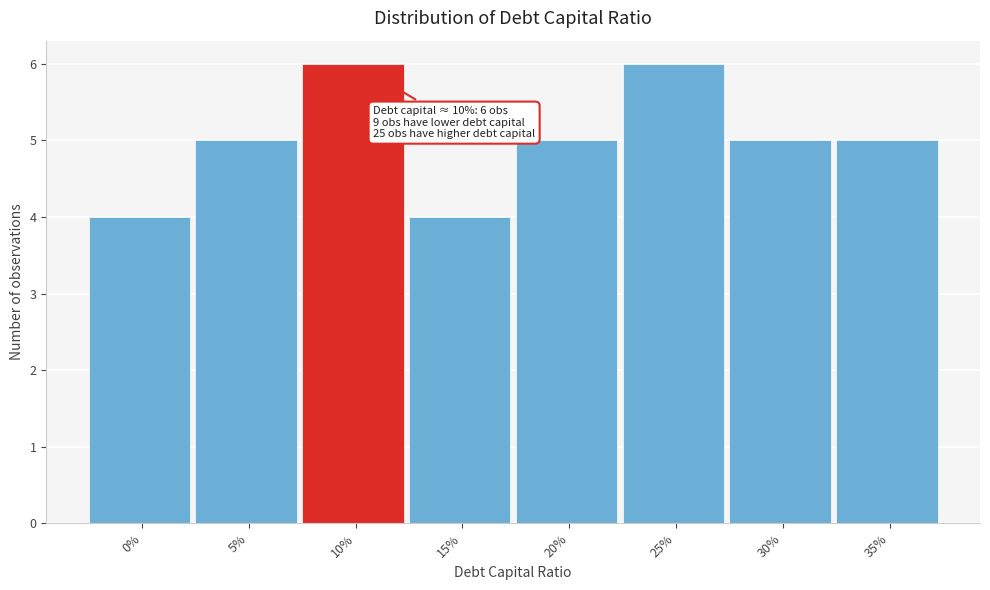

Reading left to right, what are all the values shown in this chart?

0%=4	5%=5	10%=6	15%=4	20%=5	25%=6	30%=5	35%=5